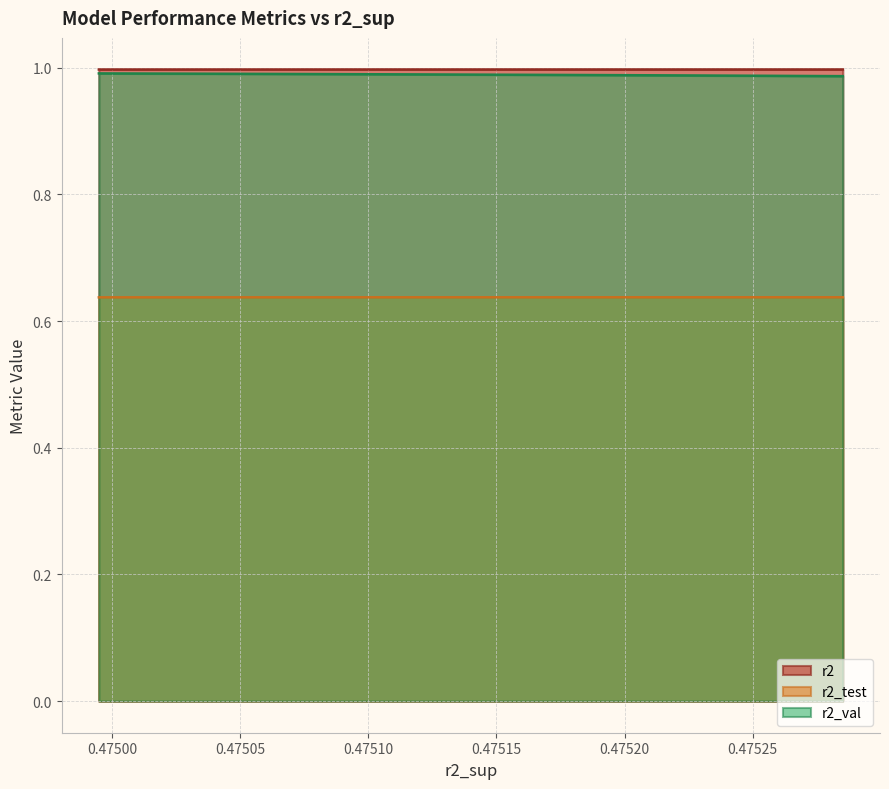

Which series has the widest spread of values?

r2_val